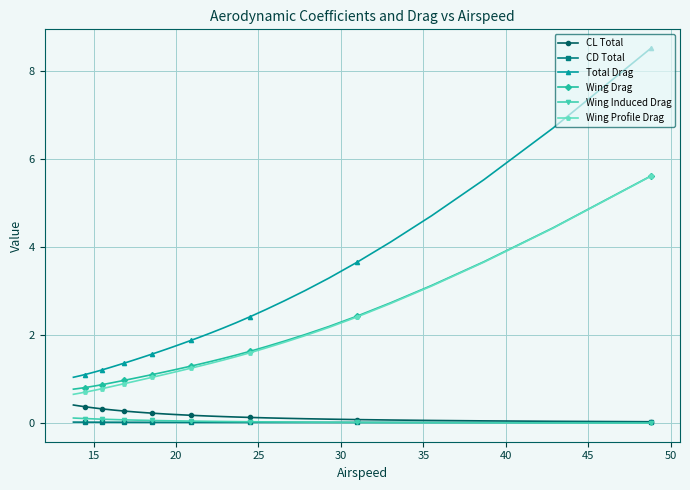

How many lines are shown in the chart?

6